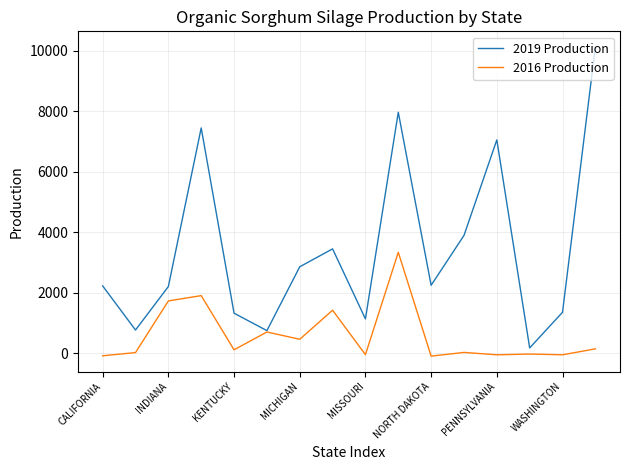

Which series has the widest spread of values?

2019 Production